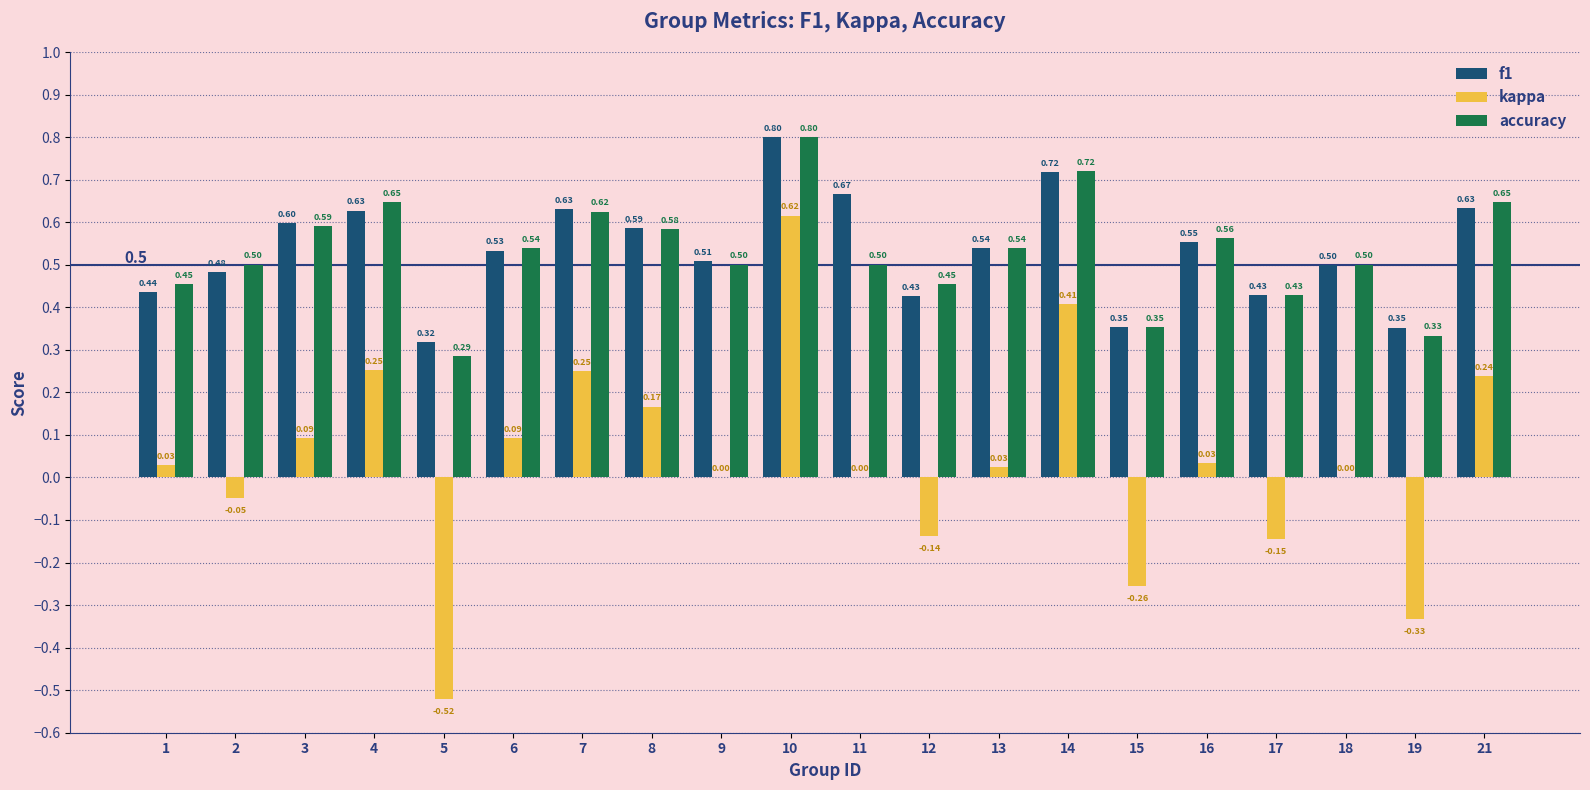

The accuracy series shows 0.1 at 9. True or false?

False